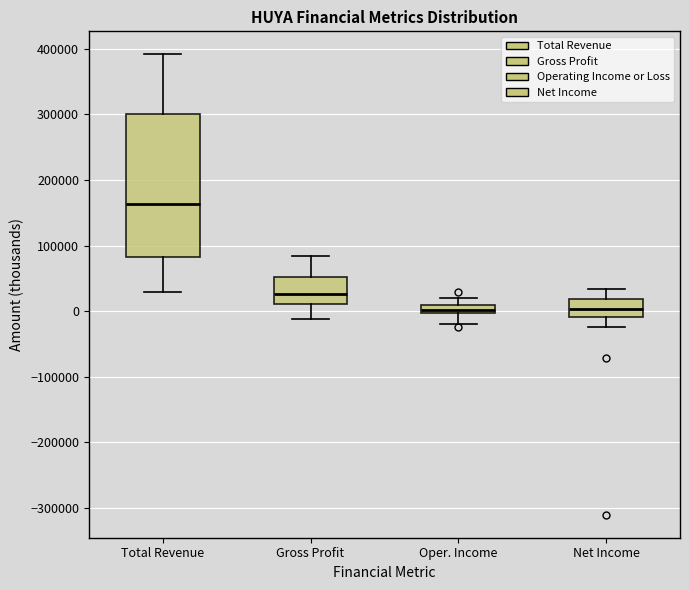

Where does the upper whisker of the box for Net Income end on the y-axis? The values are not printed on the chart, so give them approximately, as read against the axis.

30000